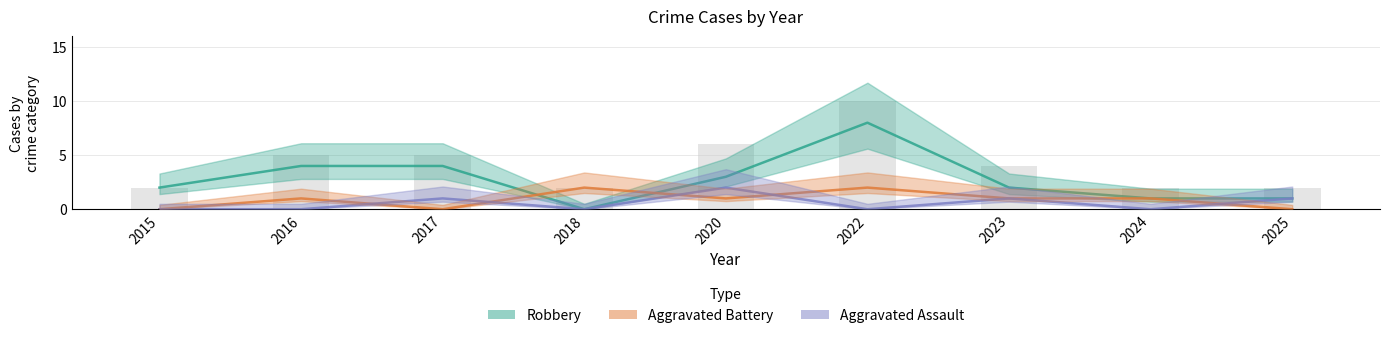

Where is Robbery nearest to the value 4?

2016